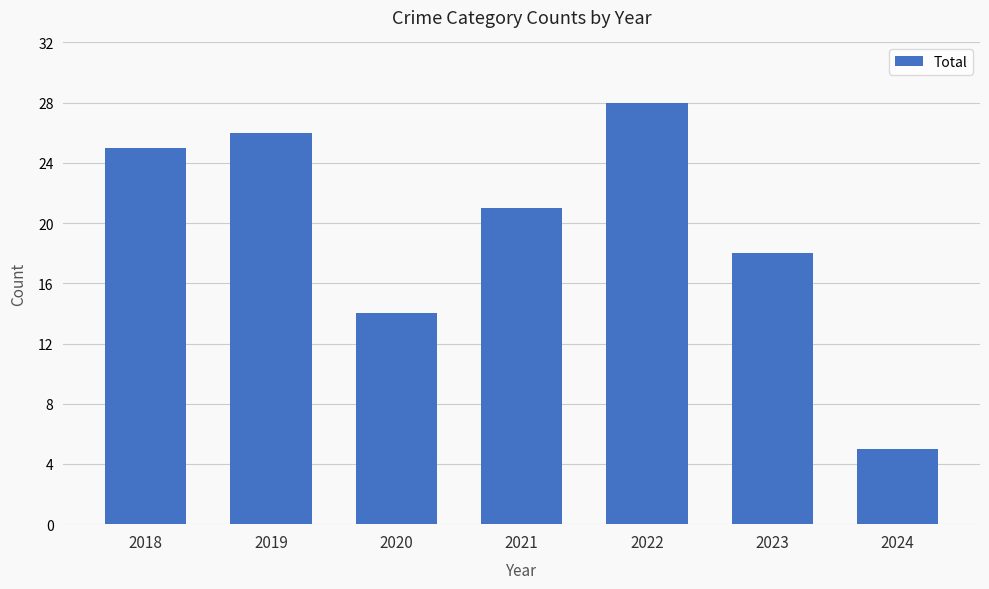

Count the number of categories in the chart.

7